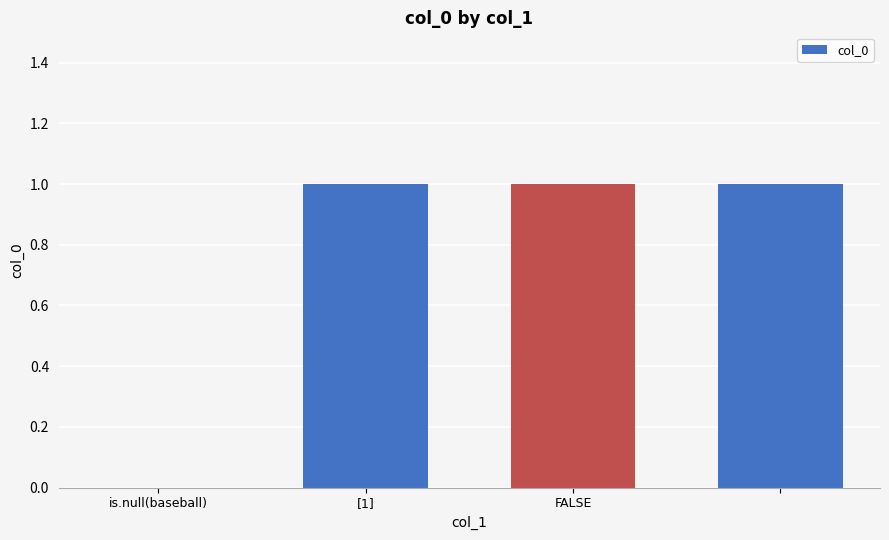

What is the sum of all values?

3